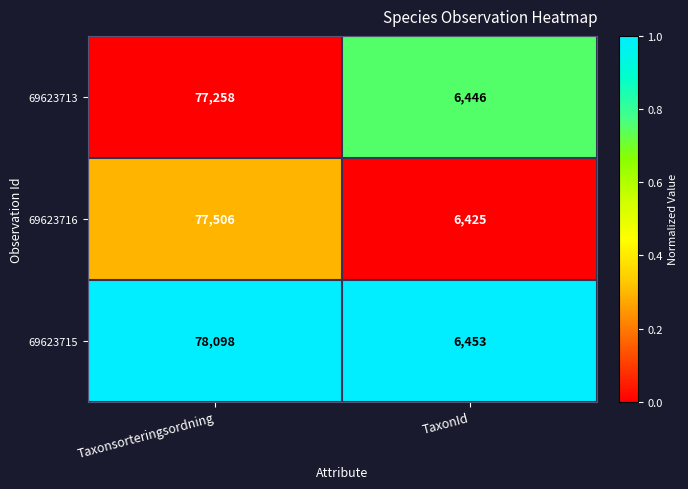

At which category is the sum across all series the highest?

Taxonsorteringsordning